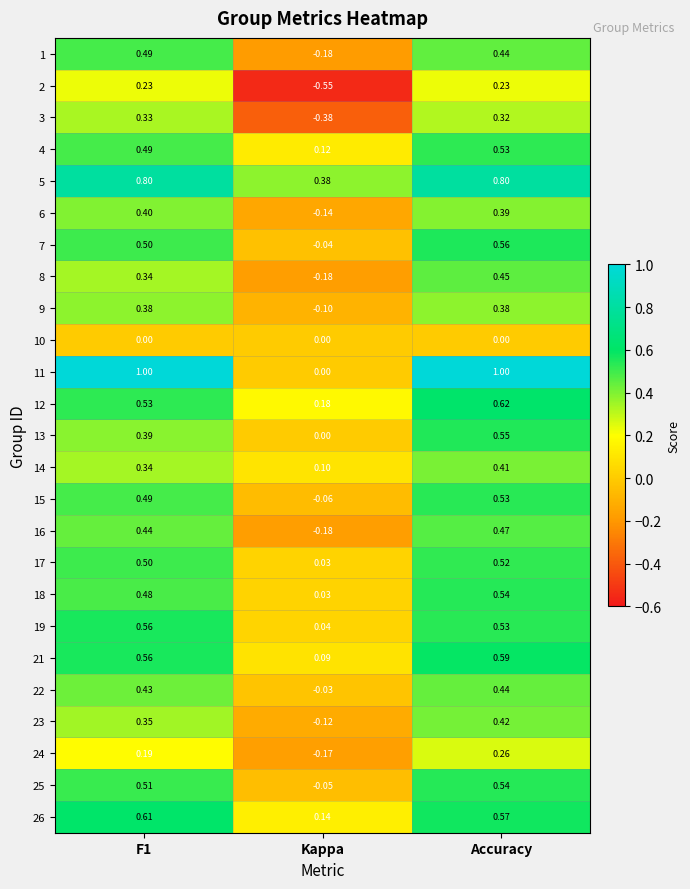

Where is 23 nearest to the value 0?

Kappa